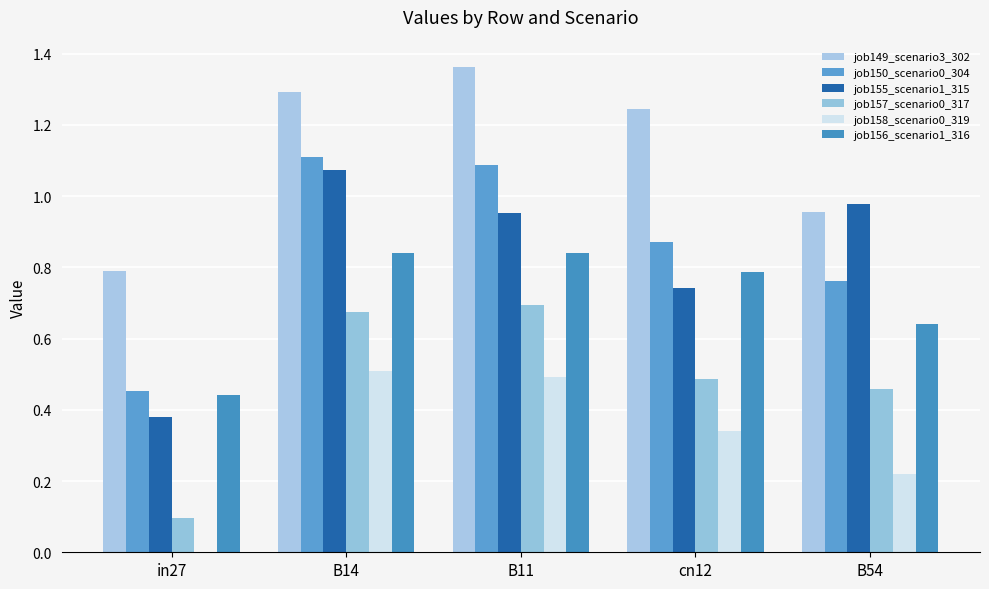

Count the job150_scenario0_304 values in the range 0 to 1.

3